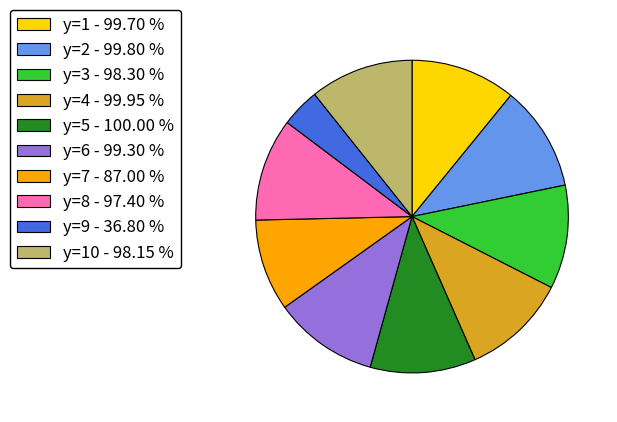

What is the smallest slice in the pie chart?

y=9 - 36.80 %